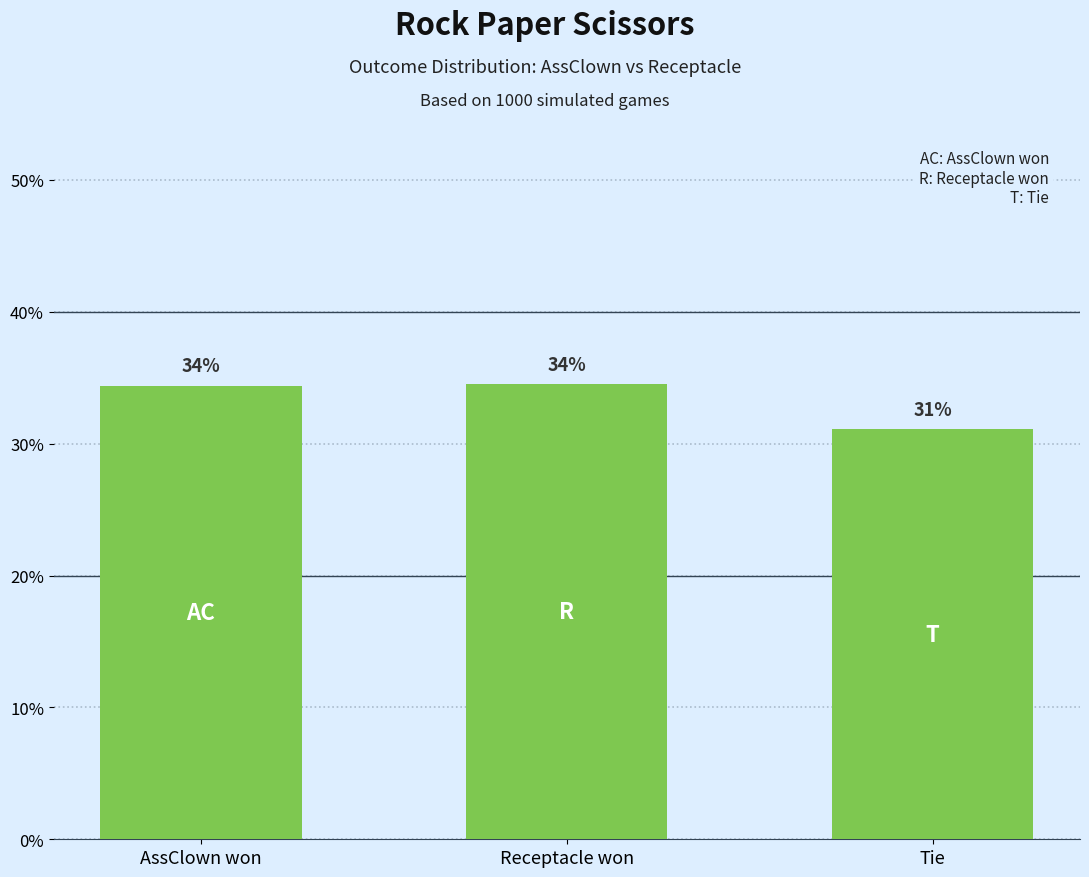

List the labels in order of value, smallest first.

Tie, AssClown won, Receptacle won